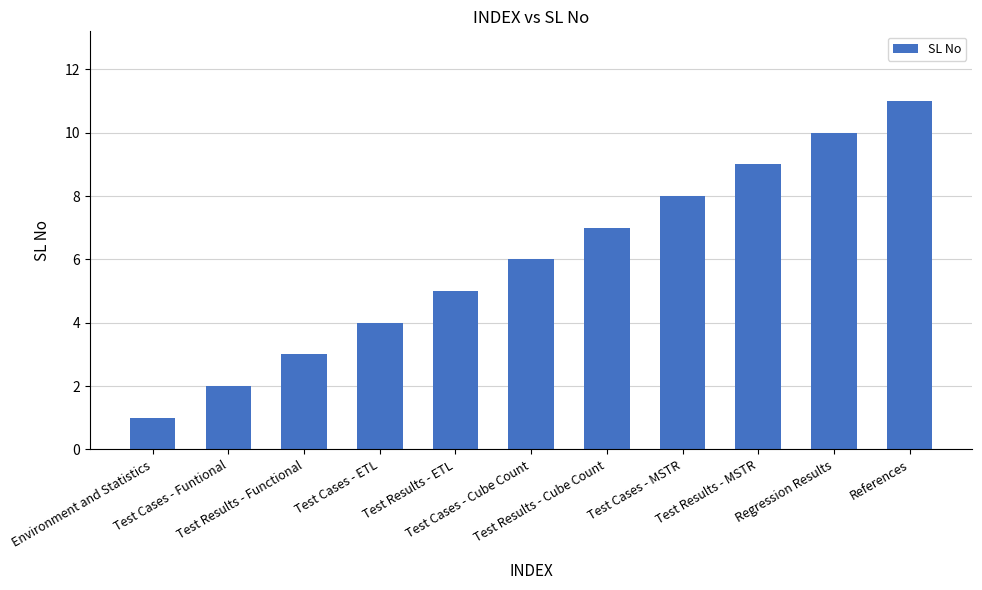

Is it true that the value at Test Results - Cube Count is 10?

False